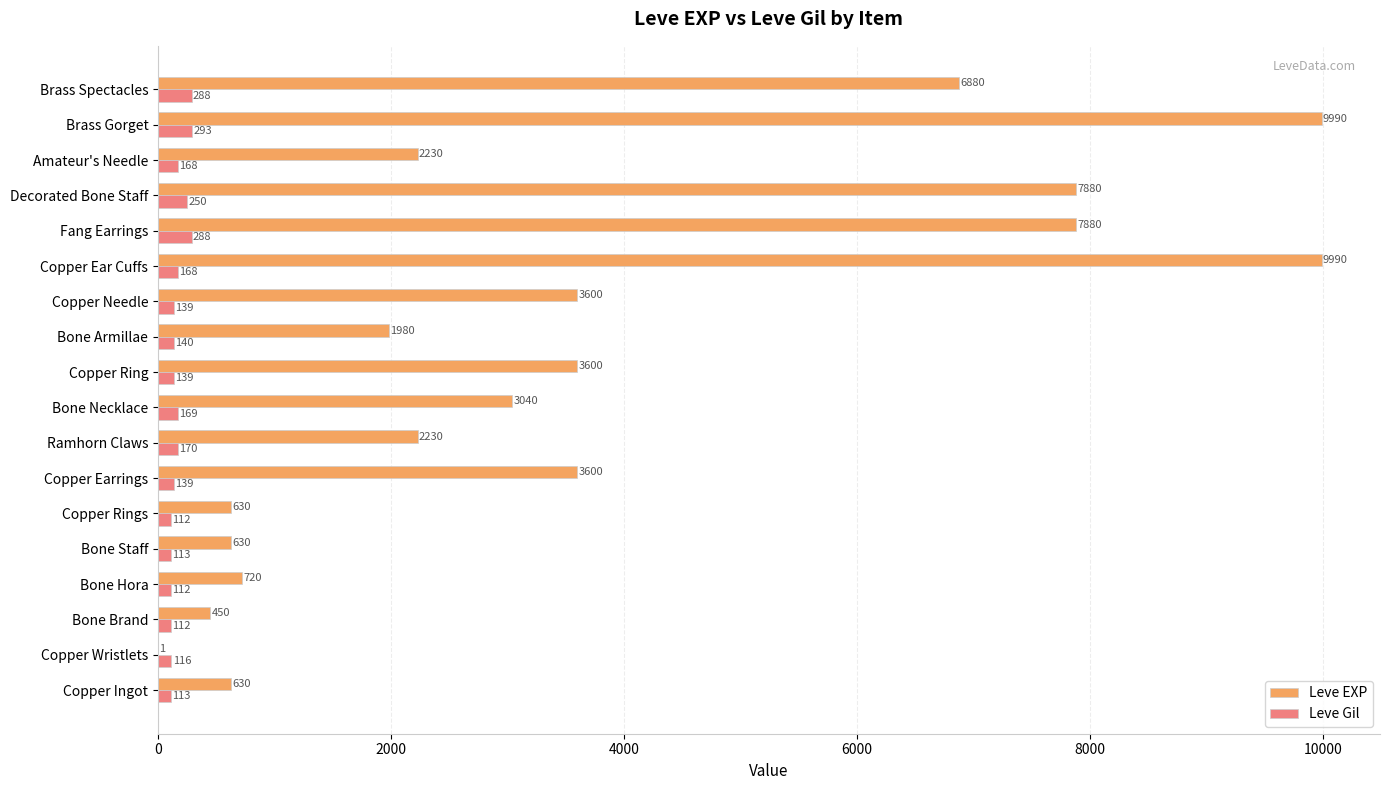

What is the sum of the Leve Gil values at Decorated Bone Staff and Amateur's Needle?

418